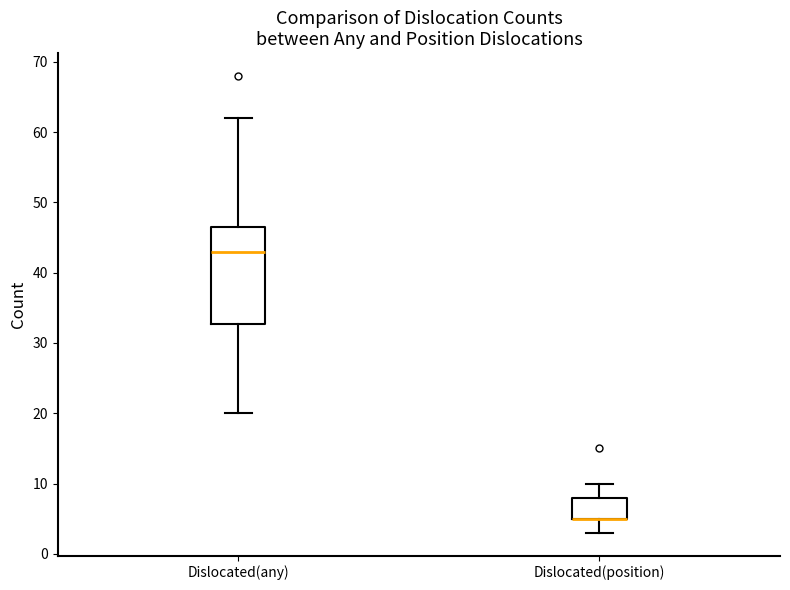

Where does the lower whisker of the box for Dislocated(any) end on the y-axis? The values are not printed on the chart, so give them approximately, as read against the axis.

20